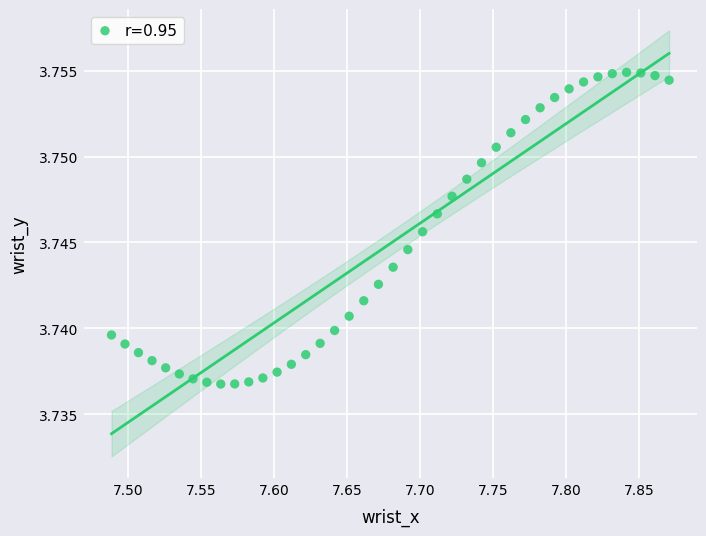

What is the range of X values (max minus min)?

0.4